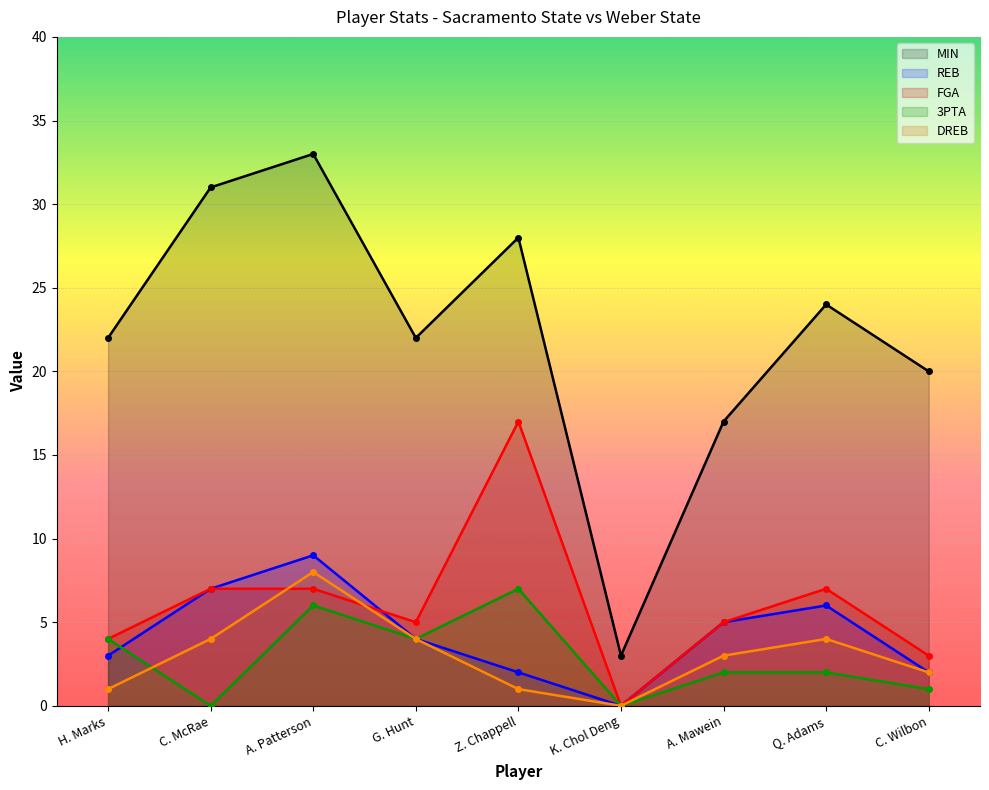

What is the difference between the highest and lowest values at K. Chol Deng?

3